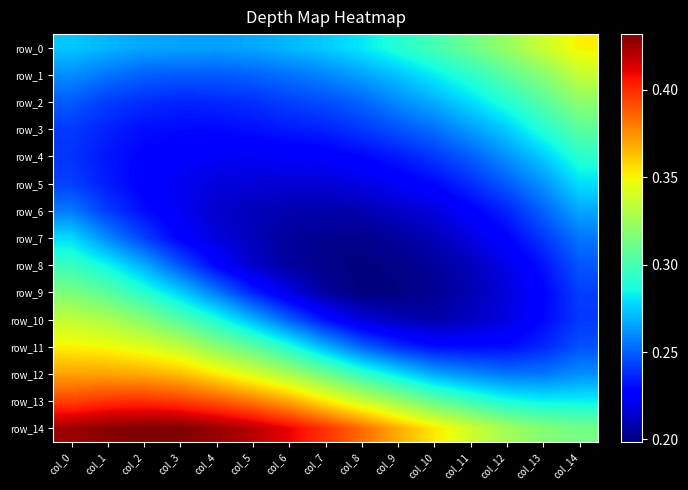

List the labels in order of row_0 value, smallest first.

col_4, col_3, col_2, col_5, col_1, col_6, col_0, col_7, col_8, col_9, col_10, col_11, col_12, col_13, col_14